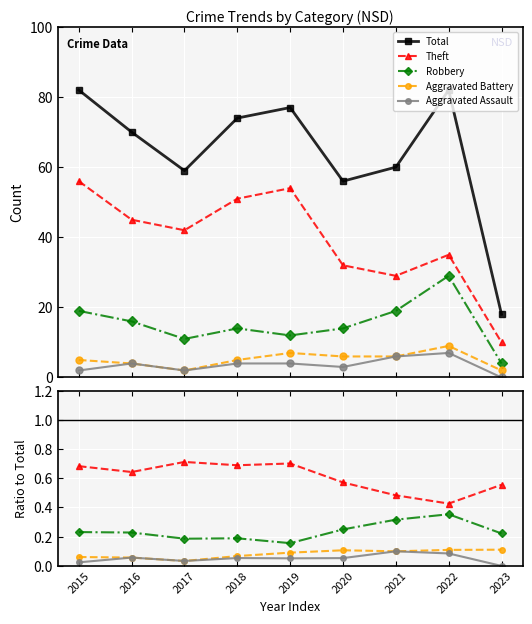

Which series changed the most between 2021 and 2022?

Total